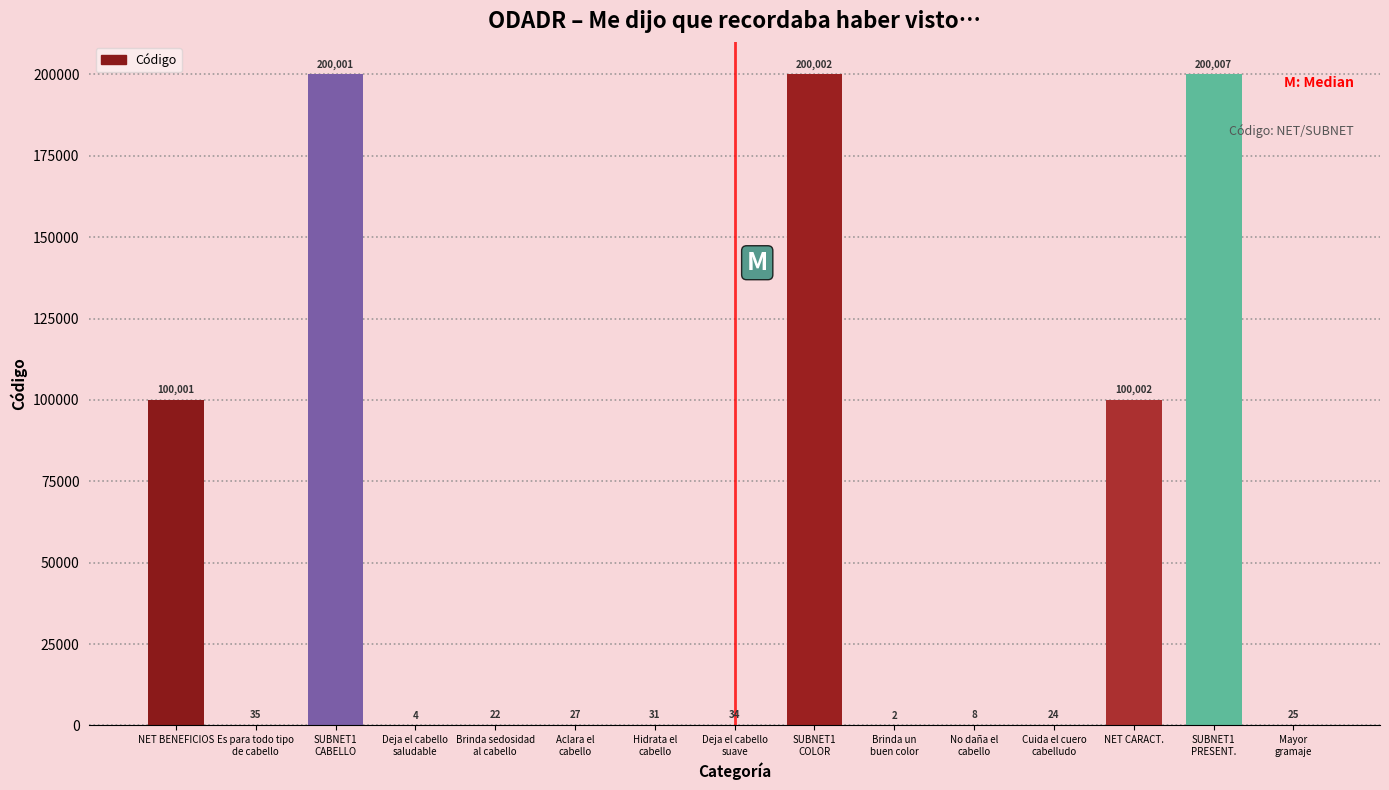

How many distinct data groups are displayed?

1